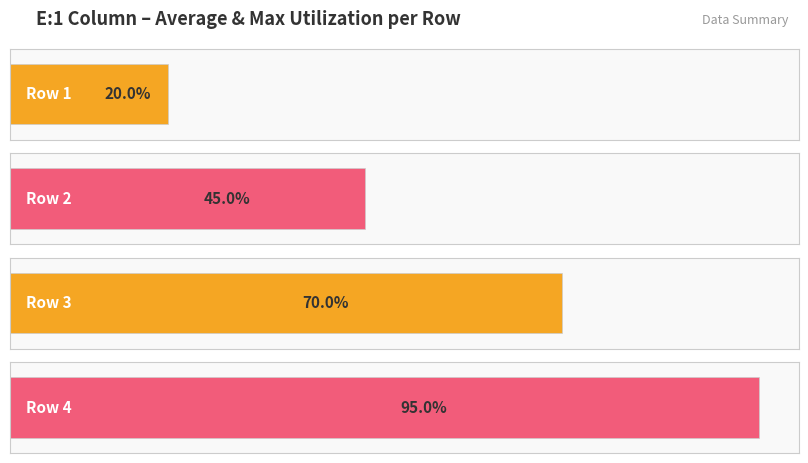

What is the ratio of the value at 2 to the value at 4?

0.5